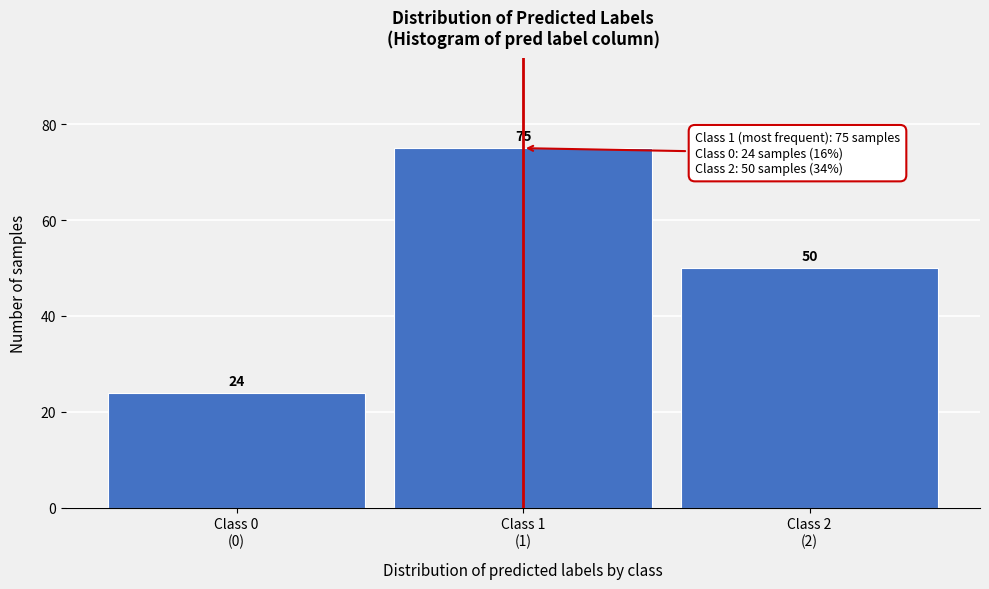

Reading right to left, extract all data points from this chart.

50	75	24